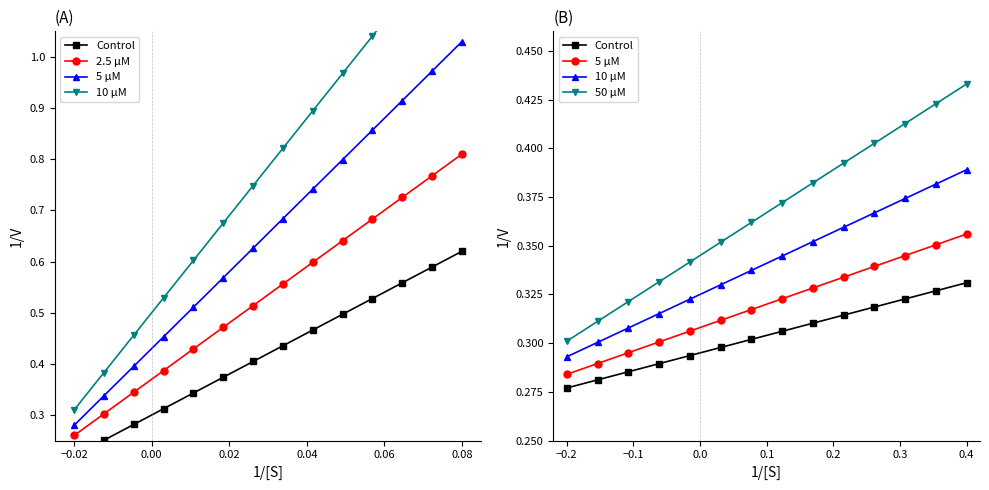

At how many categories does at least one series exceed 0?

14